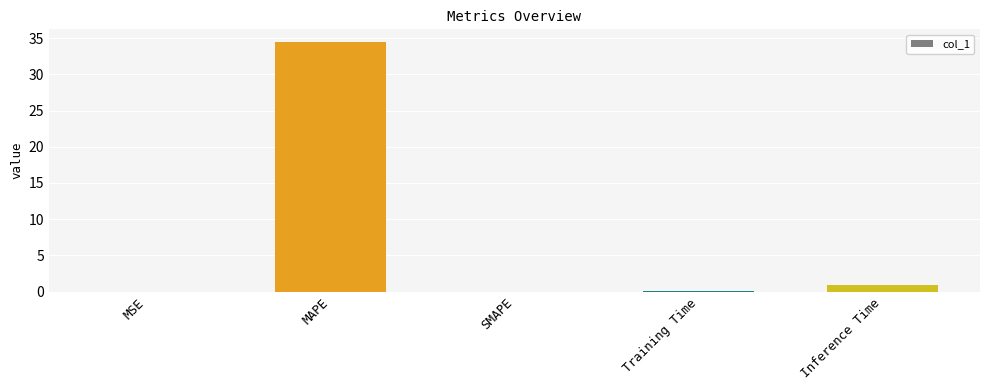

Is it true that the value at SMAPE is 19.6?

False